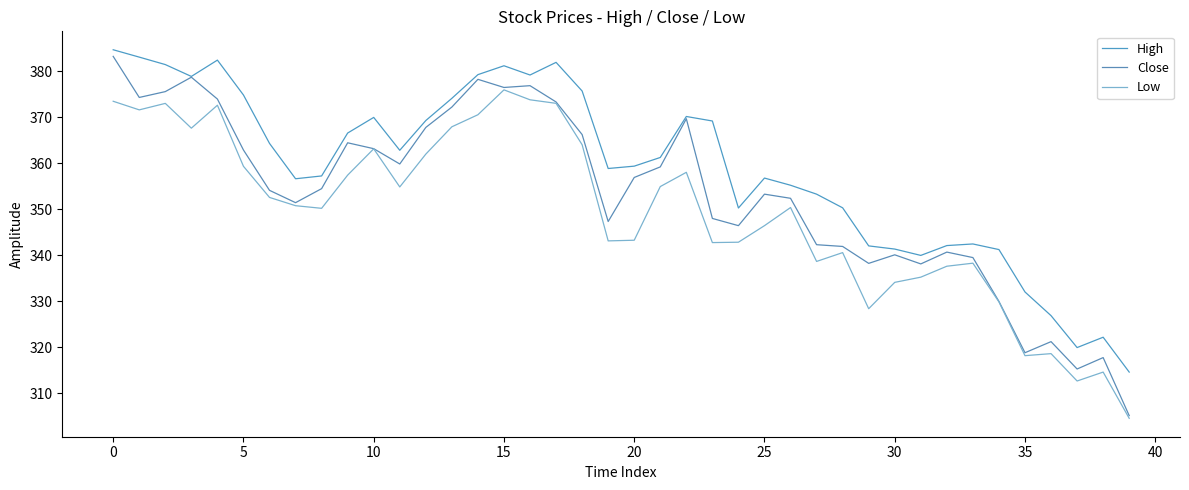

How many distinct data groups are displayed?

3